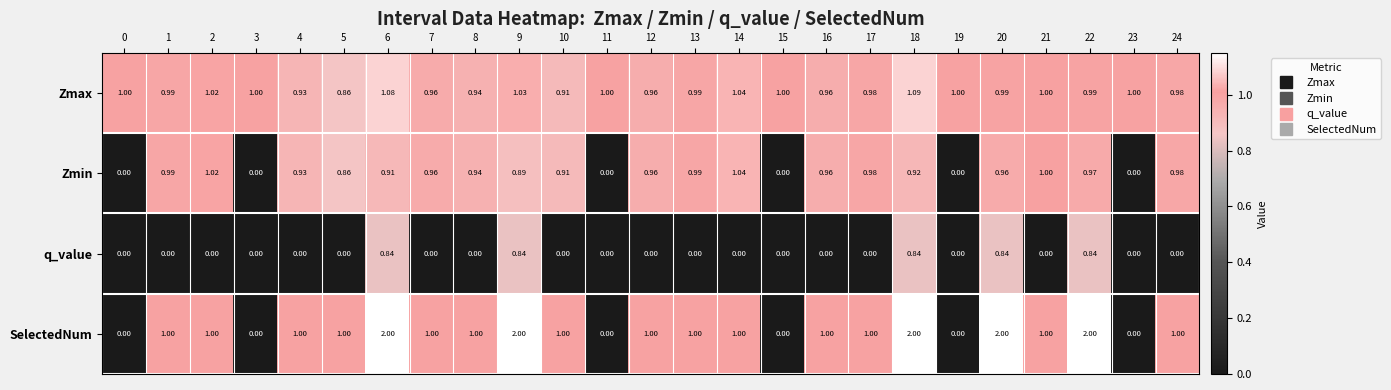

Rank the series by their maximum value, from lowest to highest.

q_value, Zmin, Zmax, SelectedNum